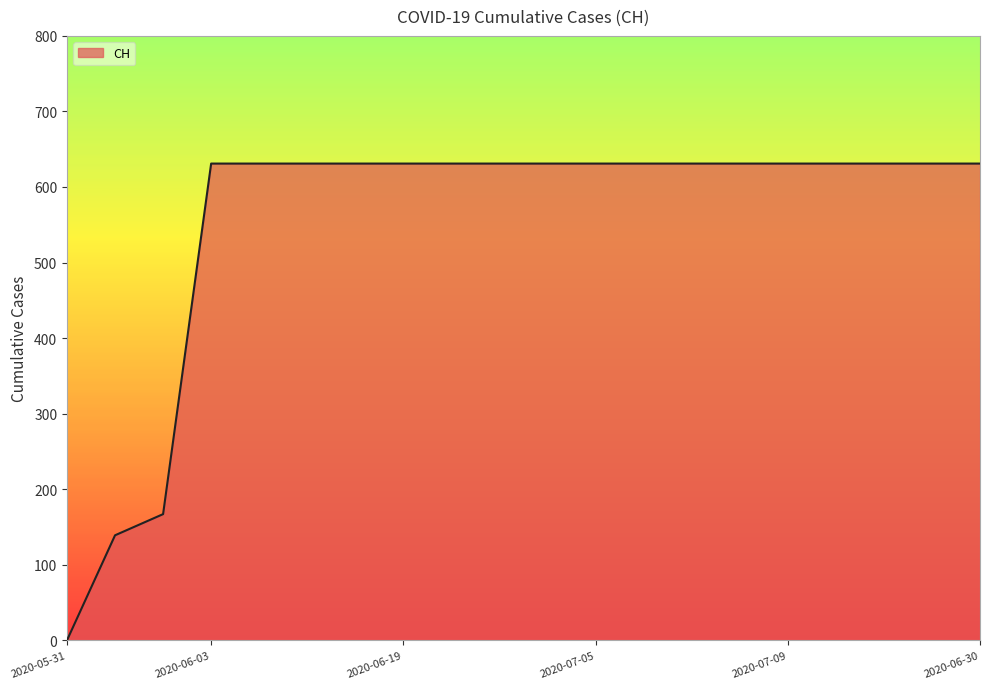

What is the maximum value shown in the chart?

631